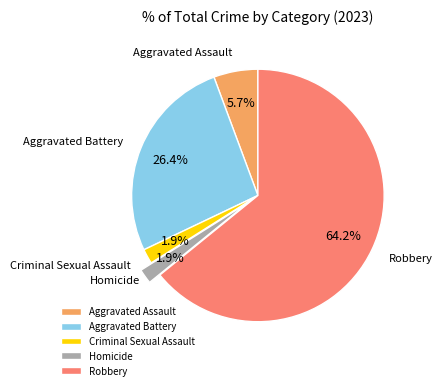

Which slice is the largest?

Robbery